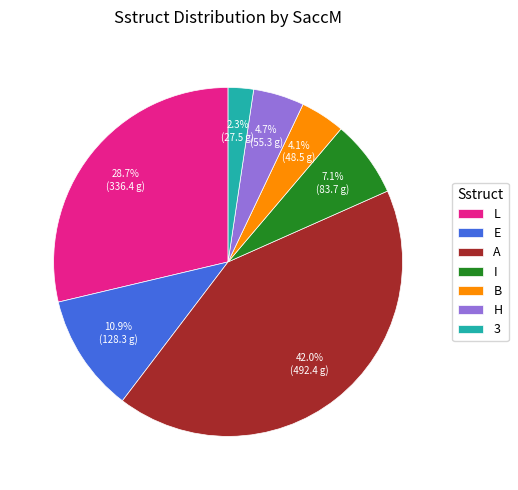

Is the sum of L and H greater than half?

No